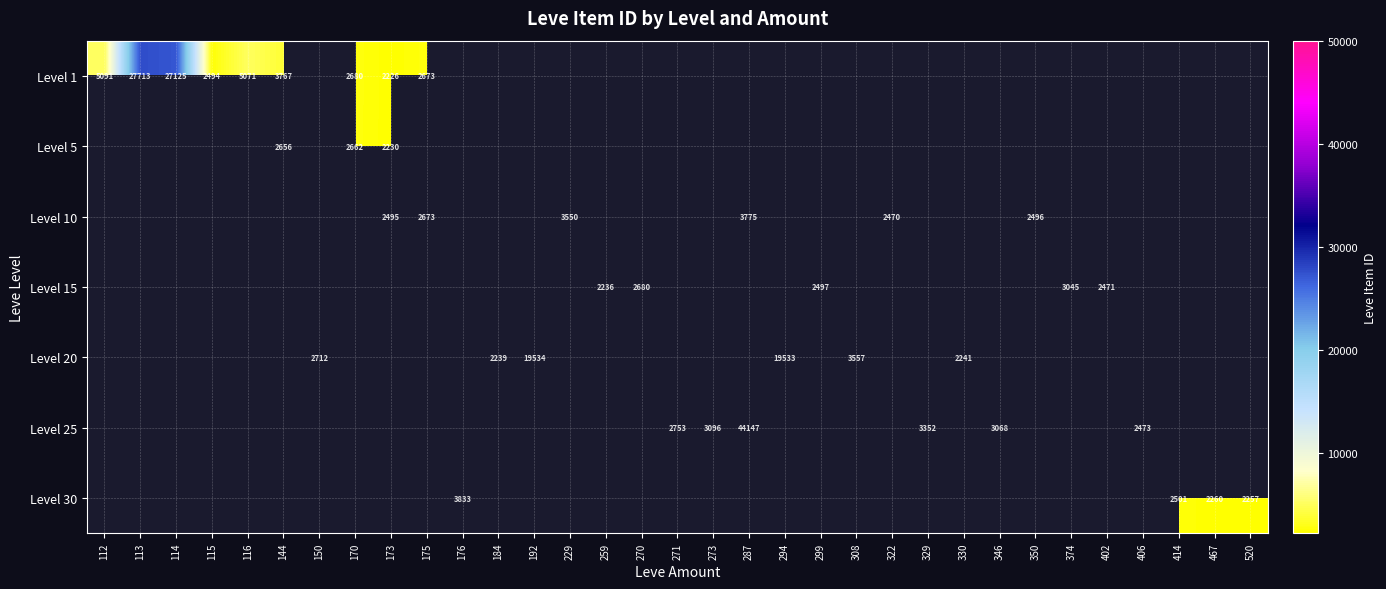

How many categories are shown in the chart?

33